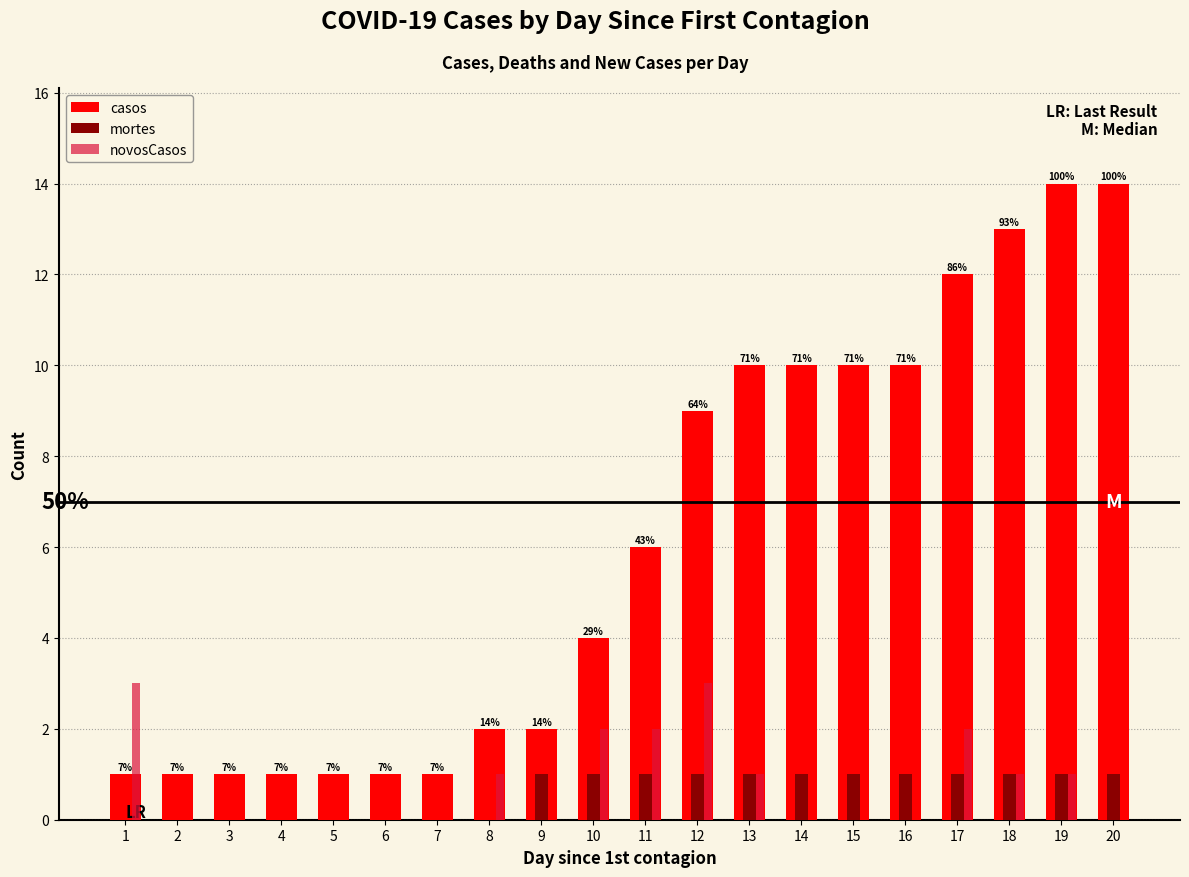

Reading left to right, transcribe all the data shown in this chart.

casos: 1	1	1	1	1	1	1	2	2	4	6	9	10	10	10	10	12	13	14	14
mortes: 0	0	0	0	0	0	0	0	1	1	1	1	1	1	1	1	1	1	1	1
novosCasos: 3	0	0	0	0	0	0	1	0	2	2	3	1	0	0	0	2	1	1	0